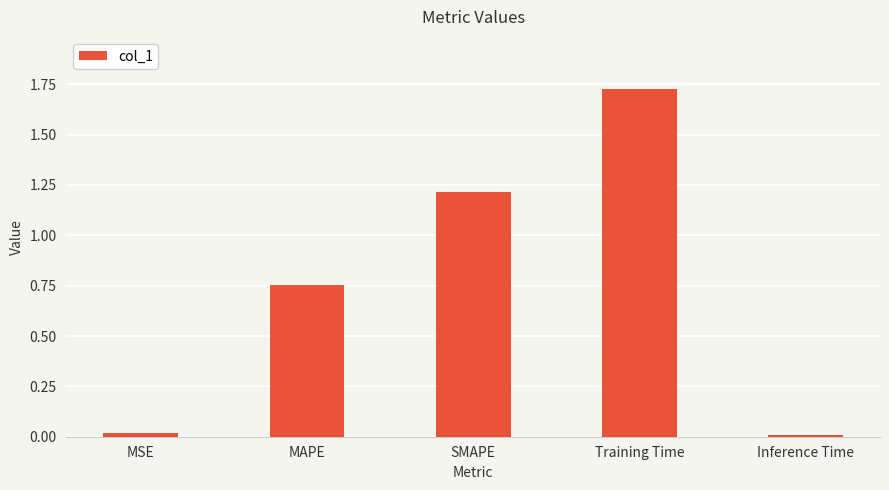

True or false: the data shows 1.2 at SMAPE.

True